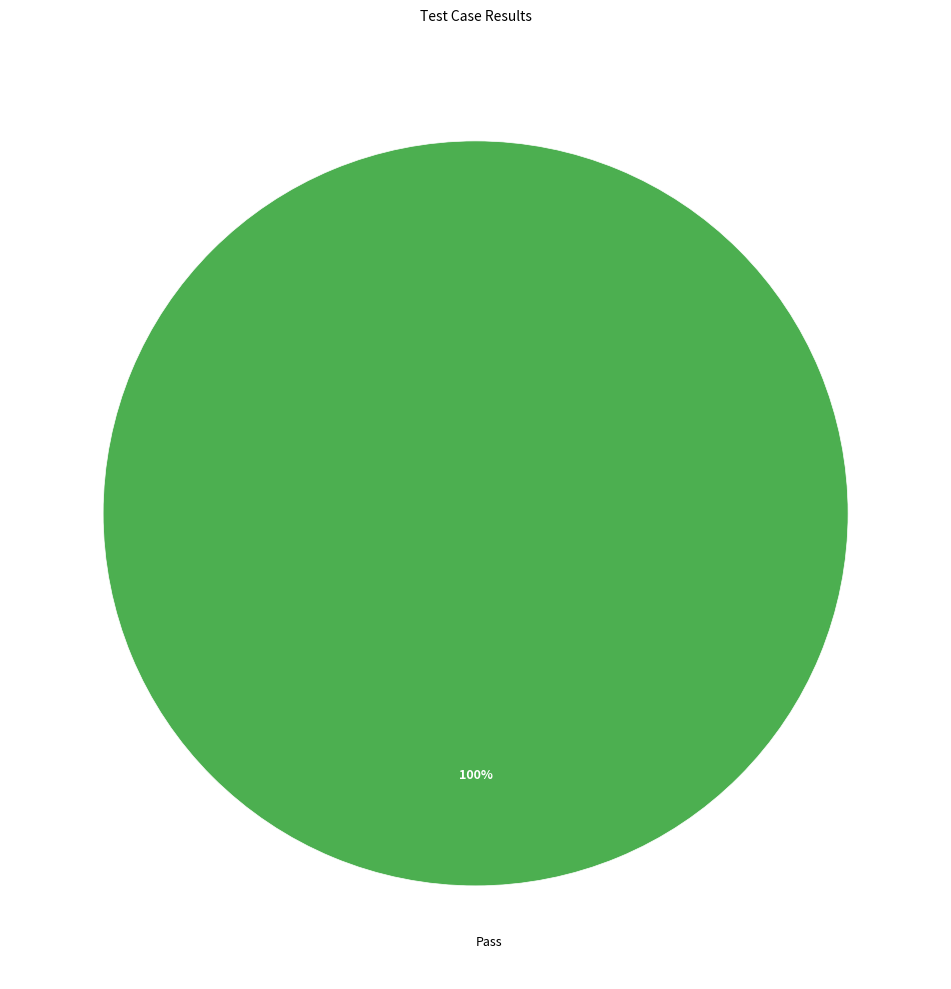

Rank the categories by value from lowest to highest.

Pass